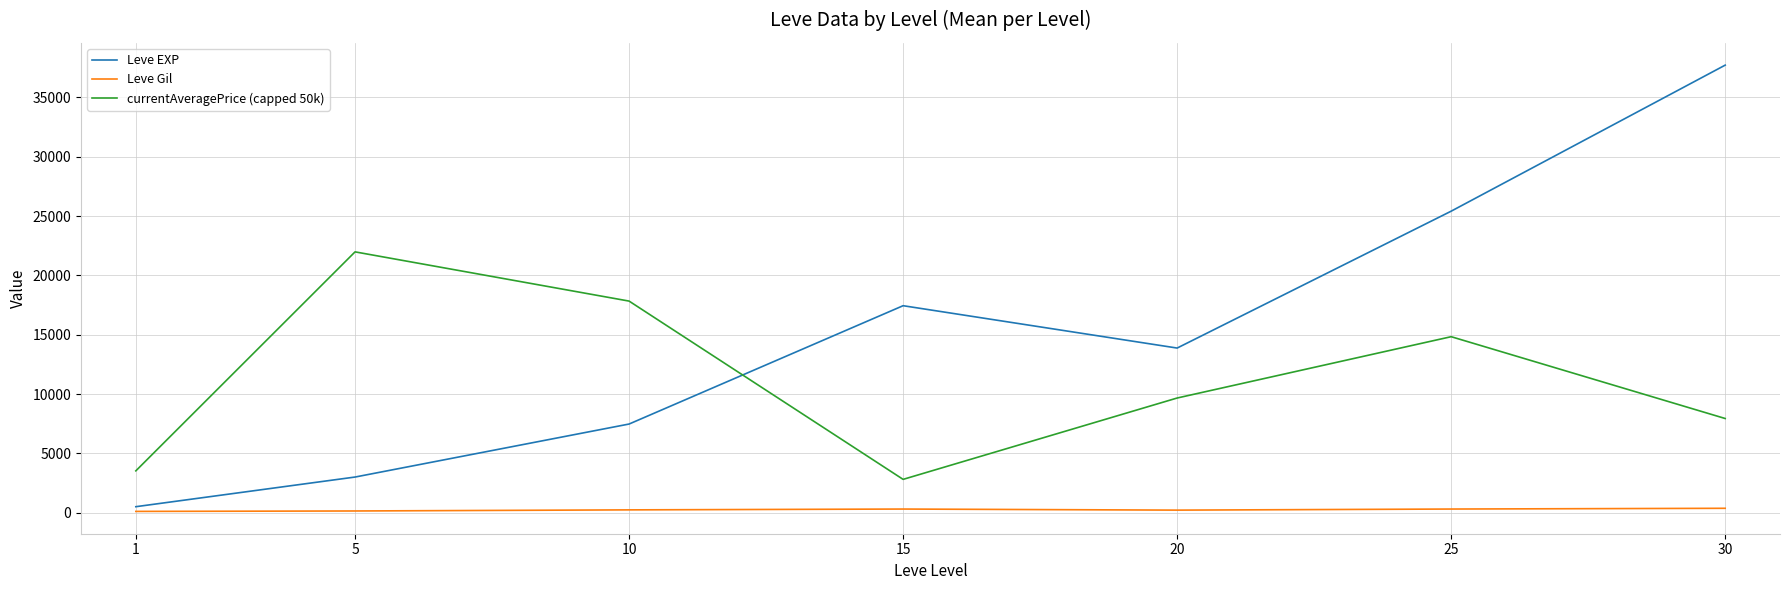

Which series has the widest spread of values?

Leve EXP